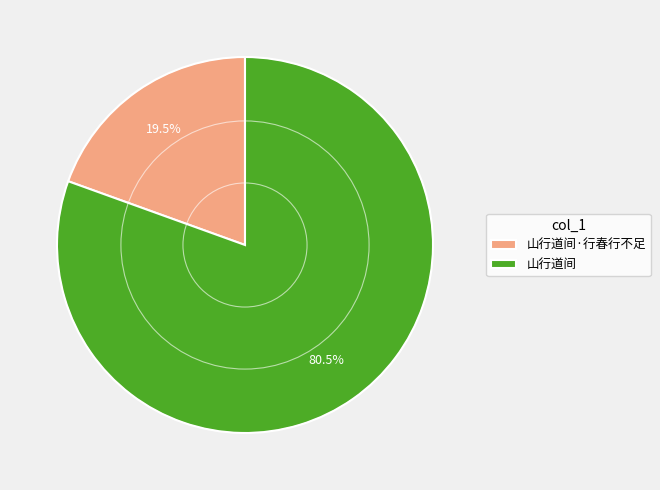

What is the total percentage of 山行道间 and 山行道间·行春行不足?

100.0%